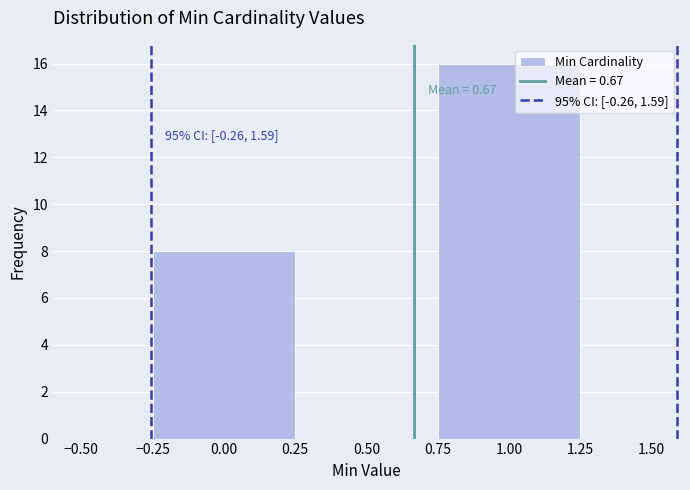

Over which range of the x-axis is the bar tallest?

0.75 to 1.25